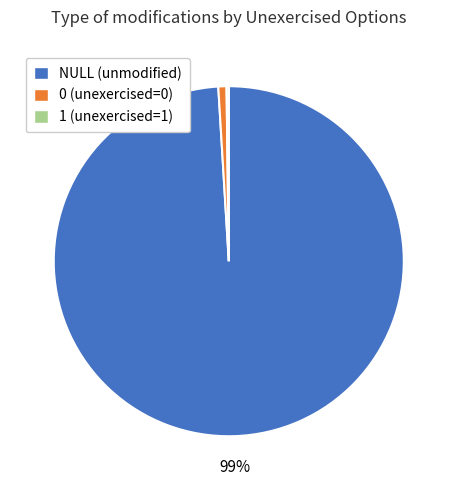

To the nearest percent, what is the average slice percentage?

33%